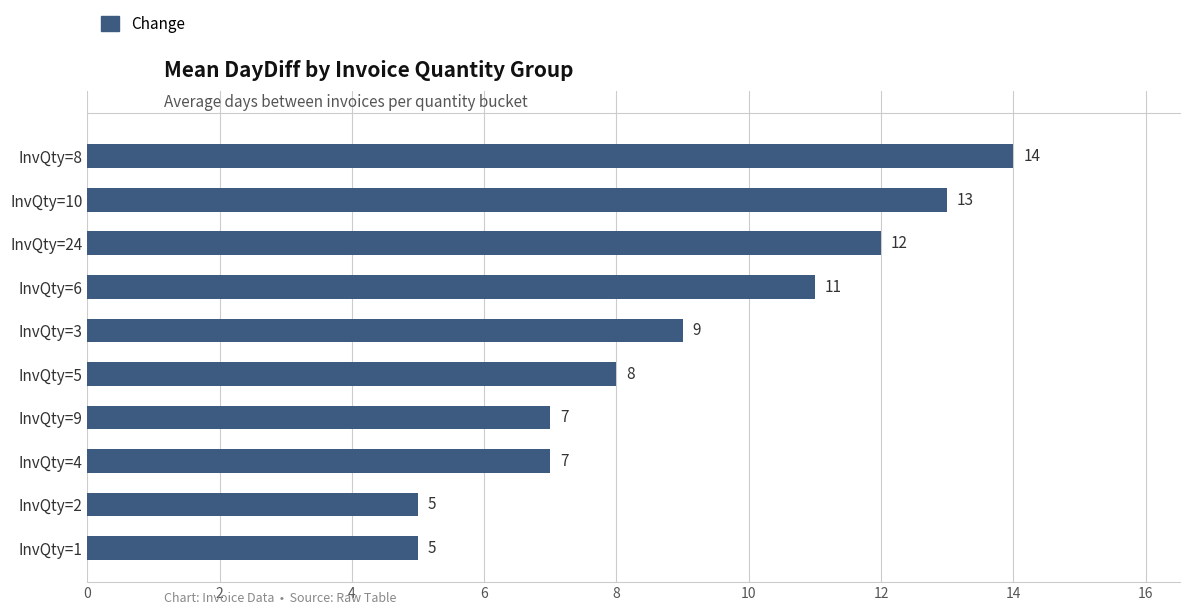

Count the values in the range 7 to 12.

6